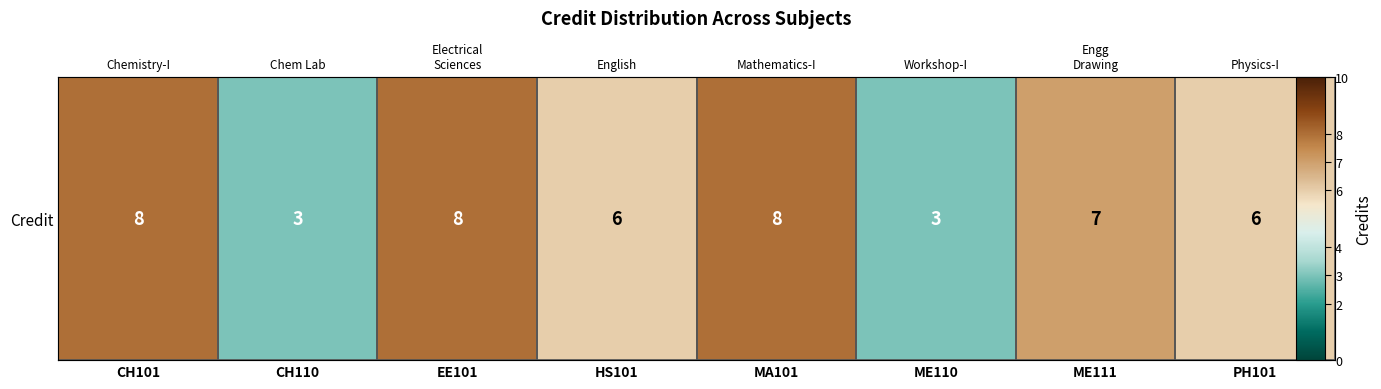

Reading left to right, extract all data points from this chart.

8	3	8	6	8	3	7	6